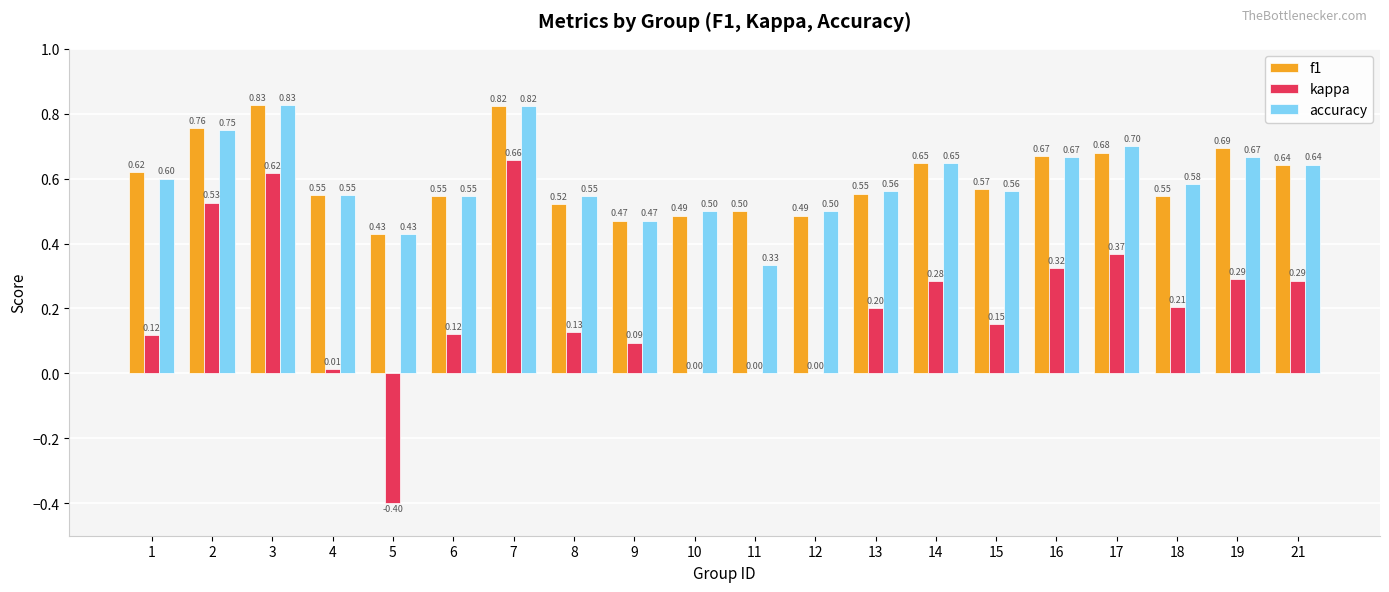

At which category is the sum across all series the highest?

7